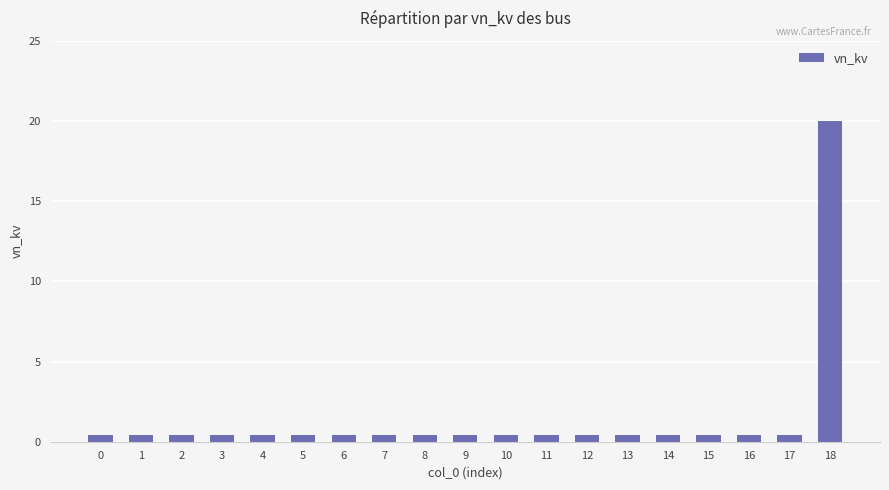

True or false: the data shows 0.4 at 17.

True